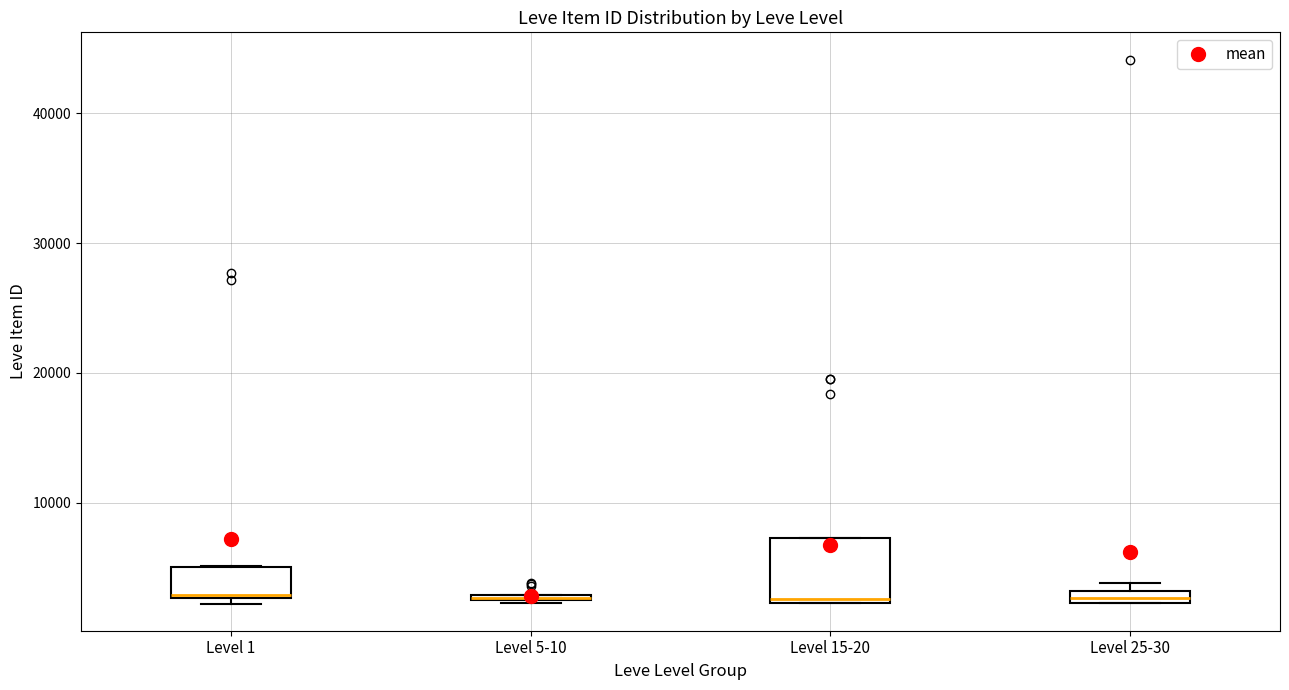

Where is the upper edge of the box for Level 5-10 on the y-axis? The values are not printed on the chart, so give them approximately, as read against the axis.

3000